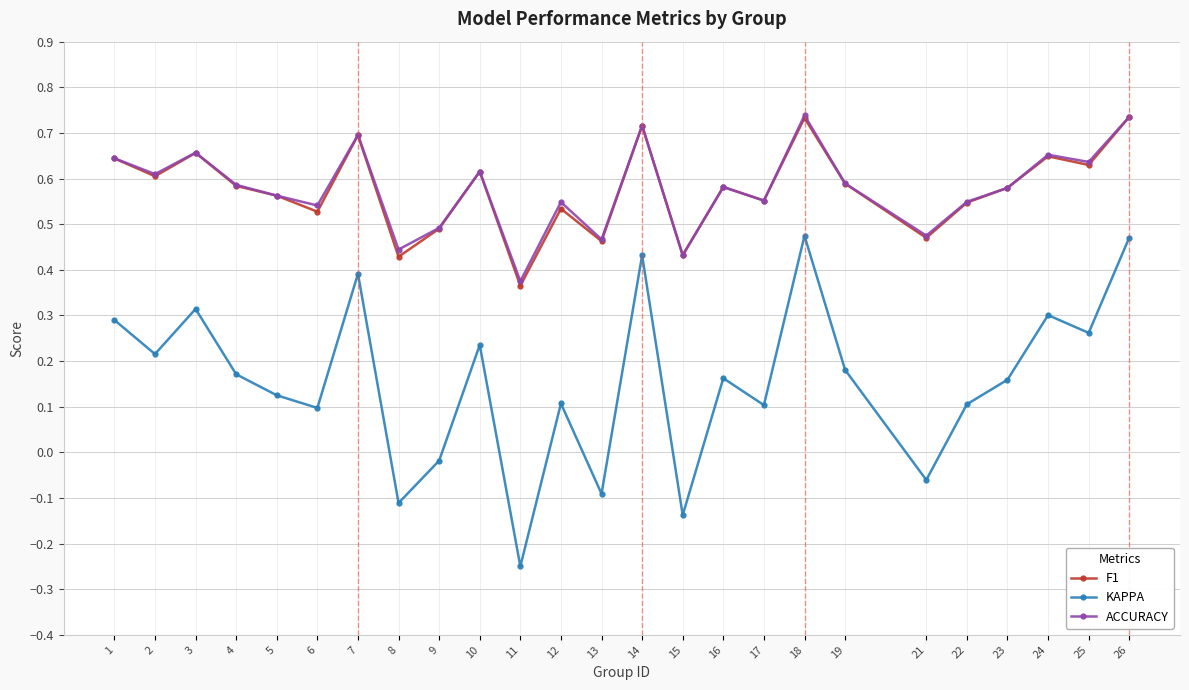

Which series has the largest range (max minus min)?

KAPPA